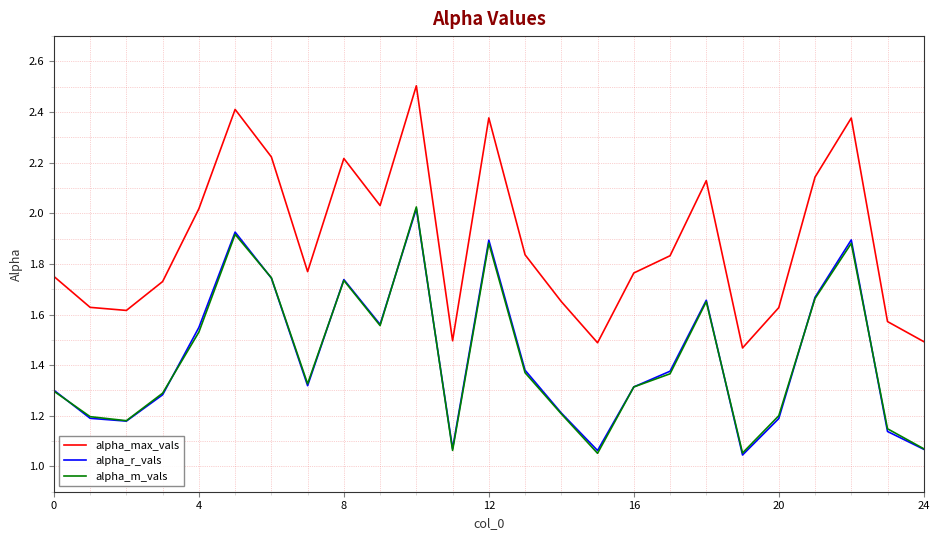

True or false: alpha_r_vals and alpha_max_vals cross at least once.

False